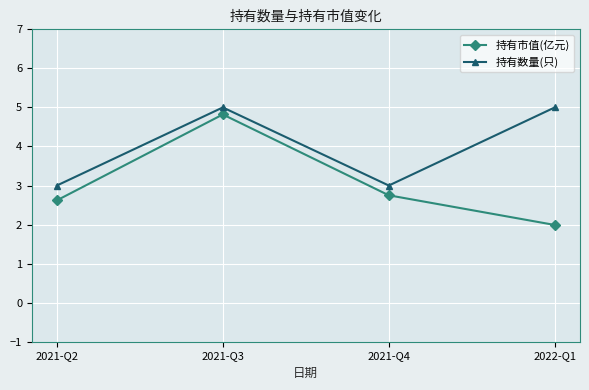

At which label does 持有市值(亿元) first exceed 2?

2021-Q2